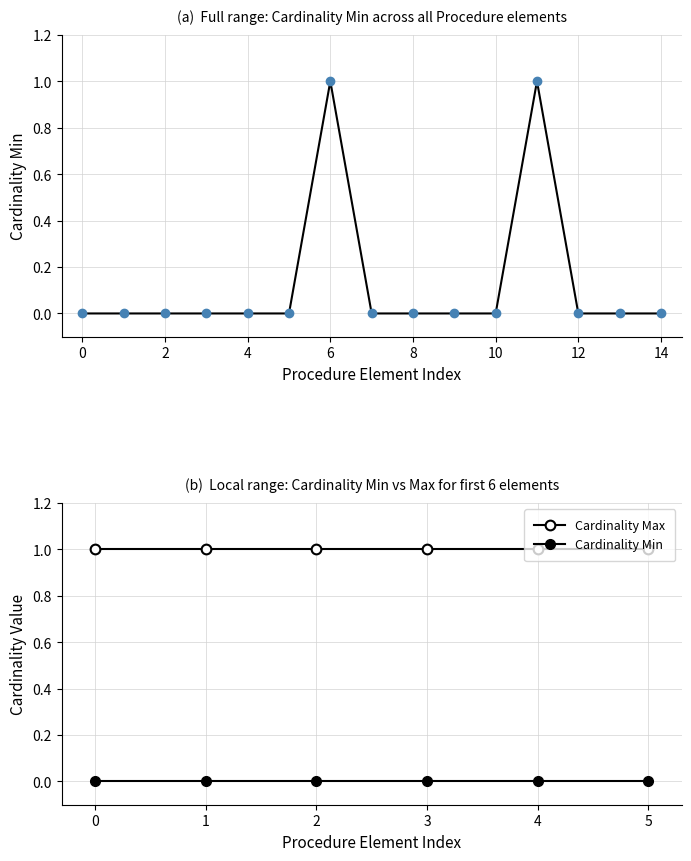

How many lines are shown in the chart?

2